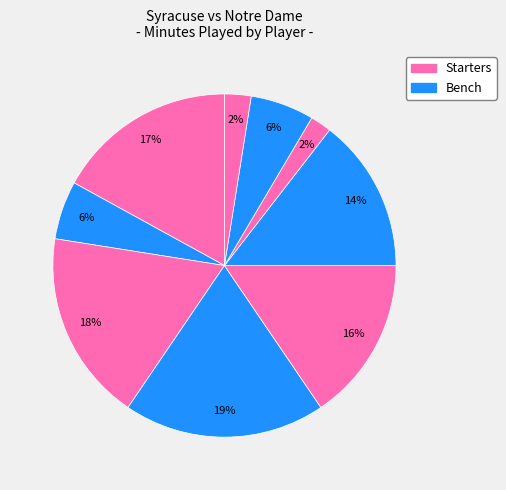

How many segments does this pie chart have?

9